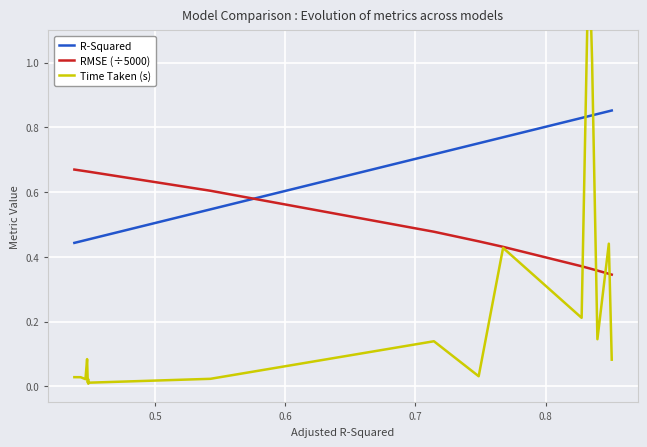

Which series ends up on top after the final intersection of RMSE (÷5000) and R-Squared?

R-Squared